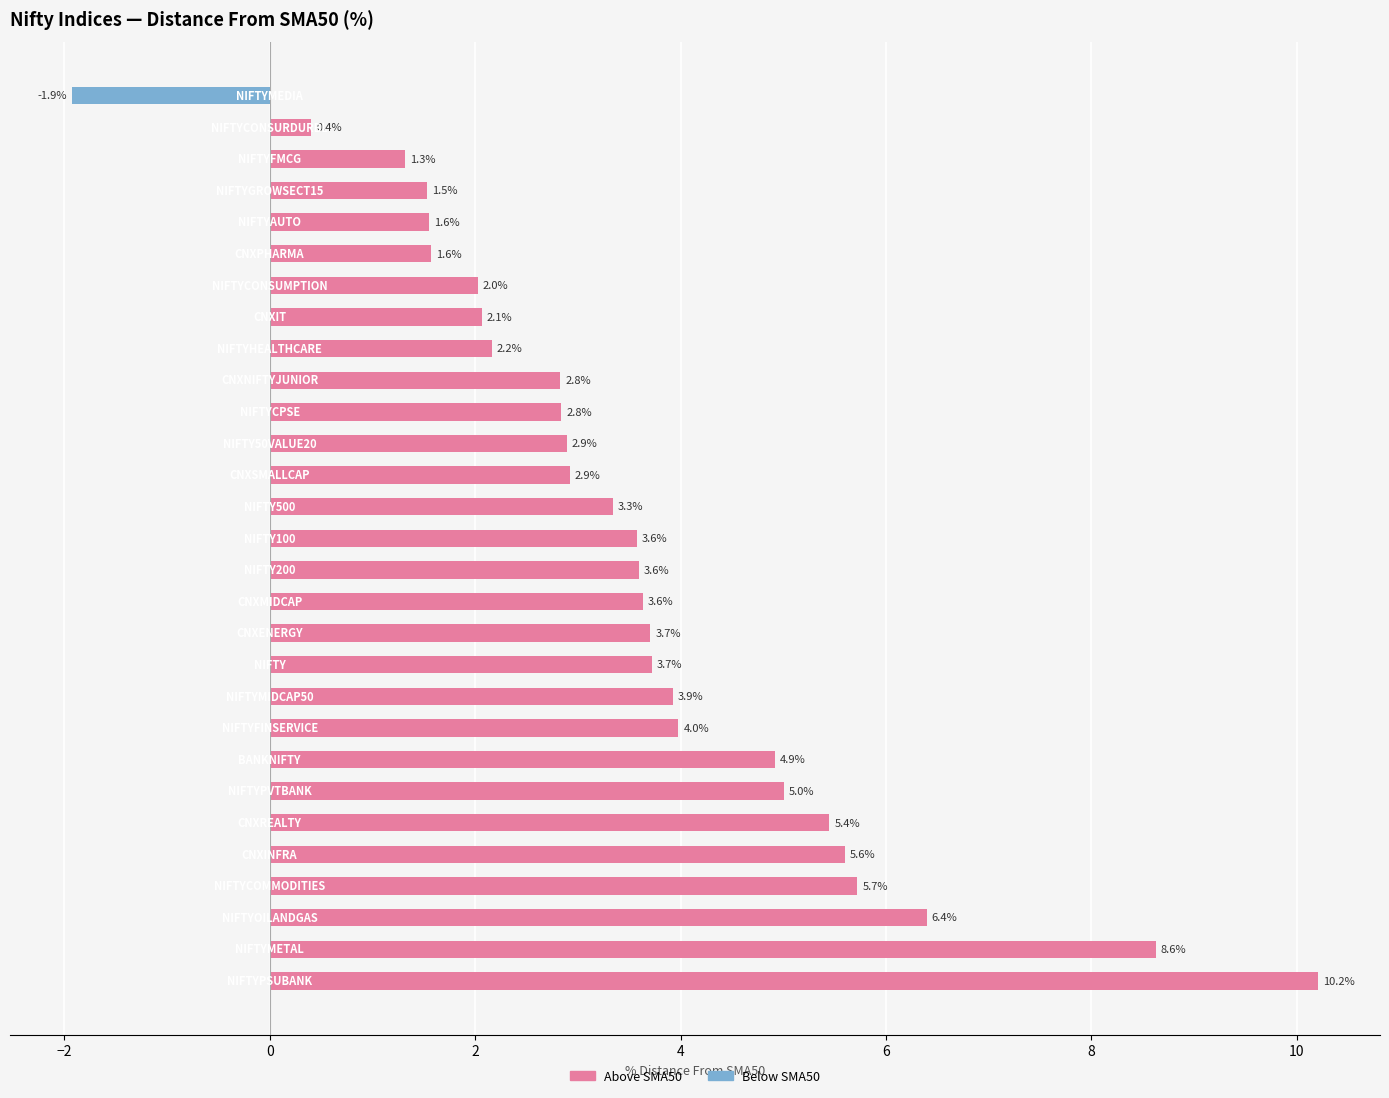

What is the difference between the maximum and minimum values?

12.1